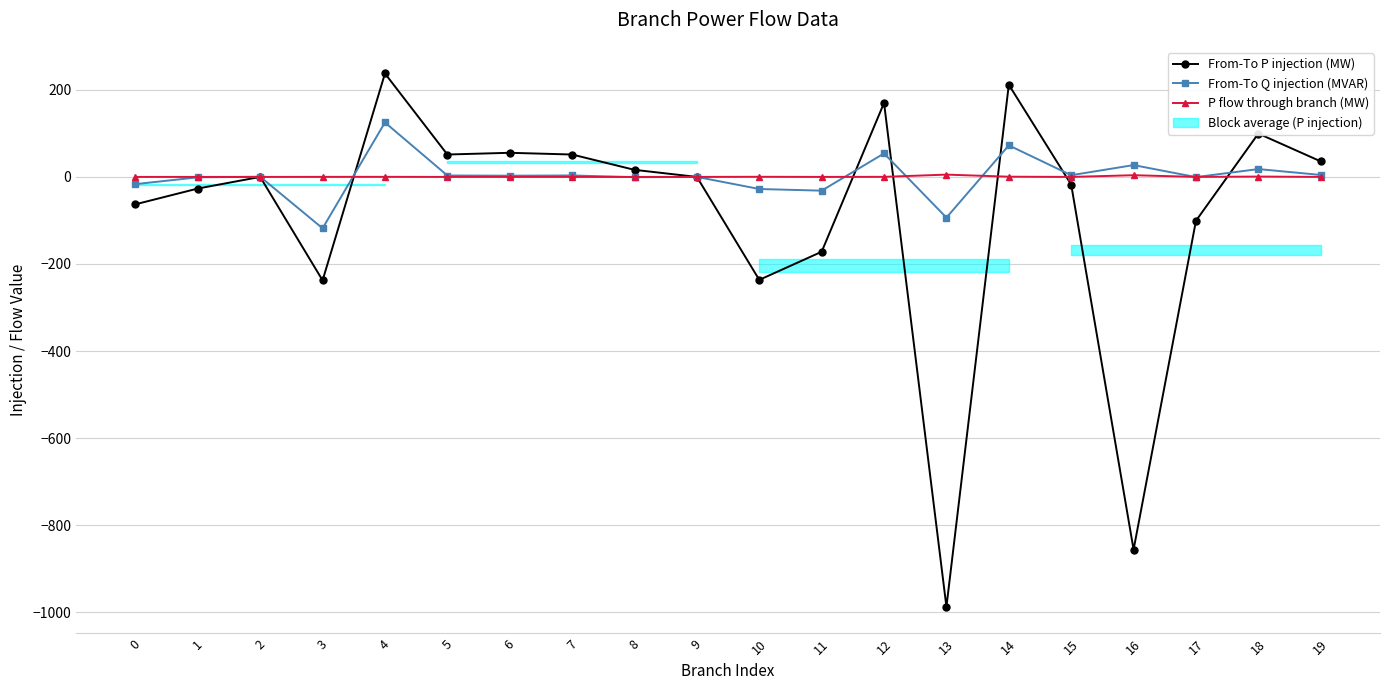

The From-To P injection (MW) series shows -171.9 at 11. True or false?

True